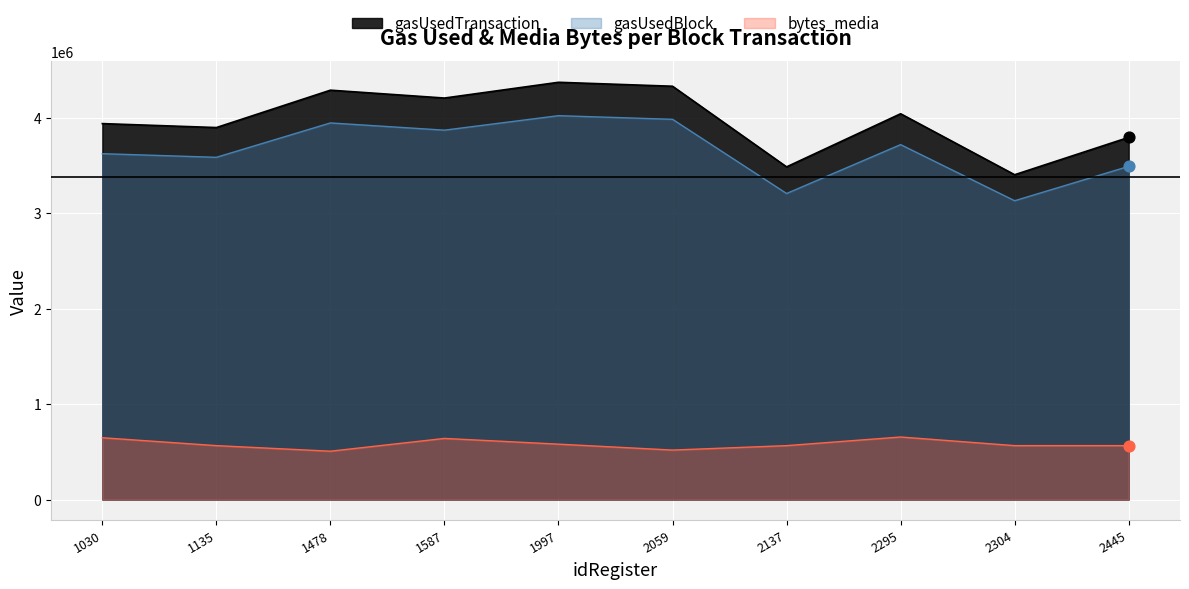

Which series has the largest total across all categories?

gasUsedTransaction